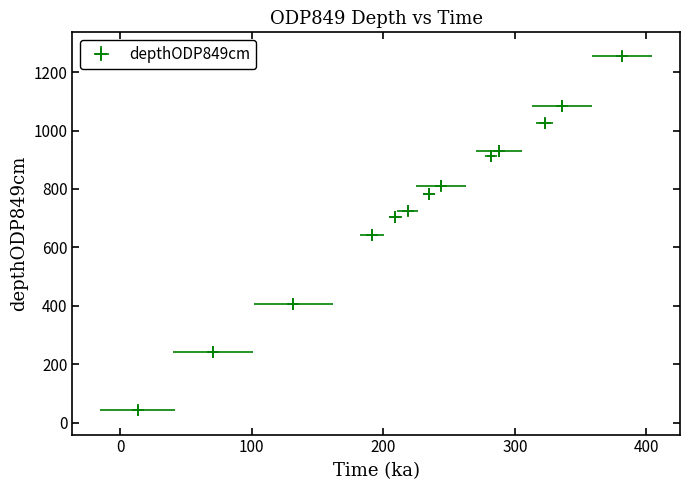

The chart shows a value of 1024.2 at 322.8176406. True or false?

True